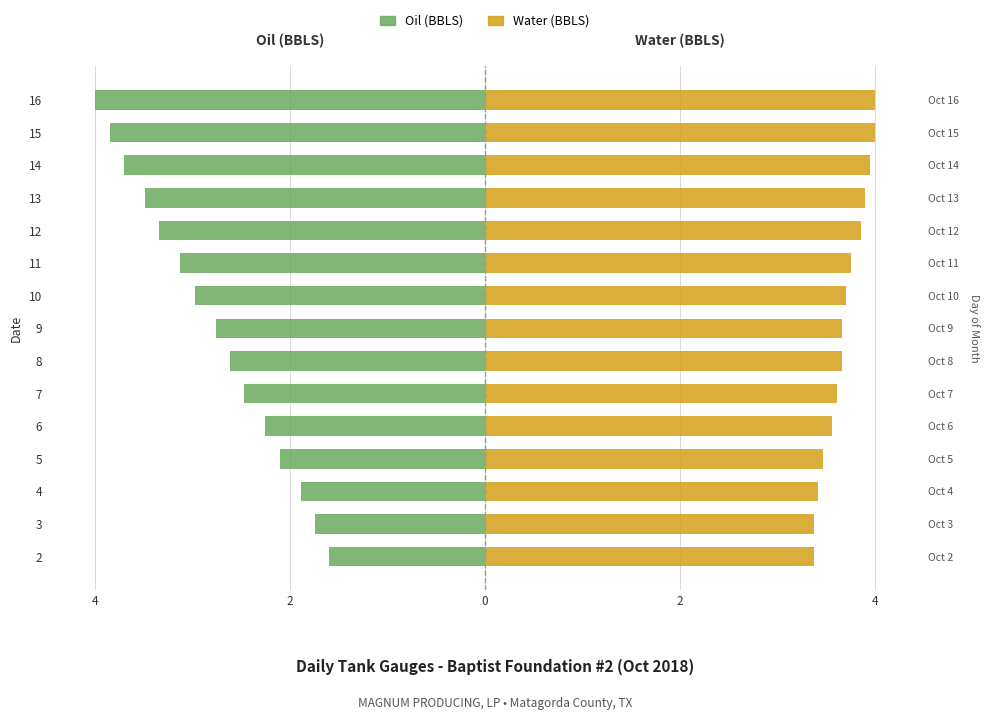

At 9, list the series in order from smallest to largest.

Oil (BBLS), Water (BBLS)